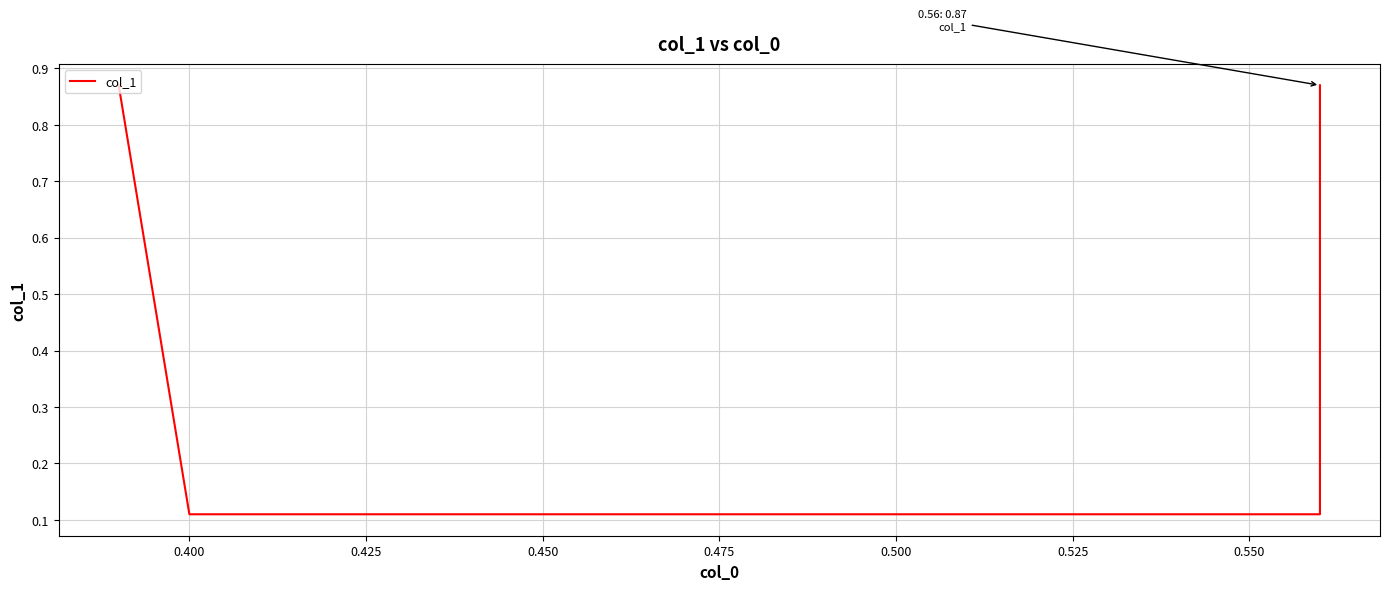

Reading right to left, transcribe all the data shown in this chart.

0.9	0.1	0.1	0.9